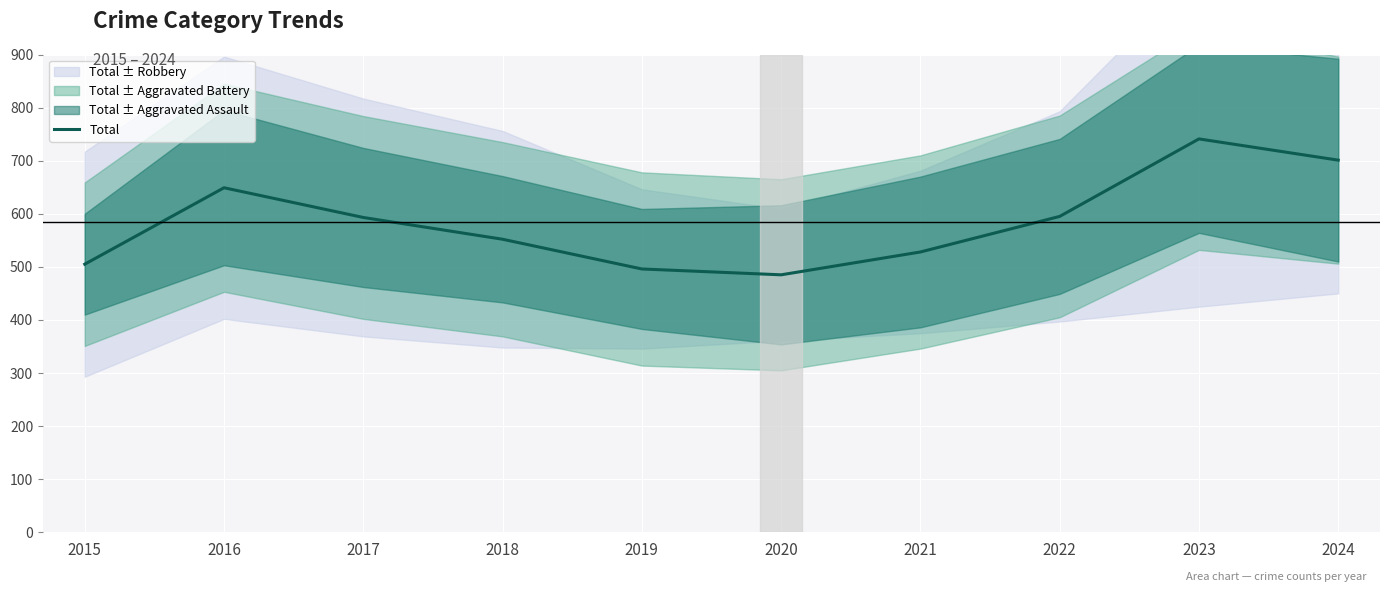

What is the sum of the values at 2017 and 2019?

1089